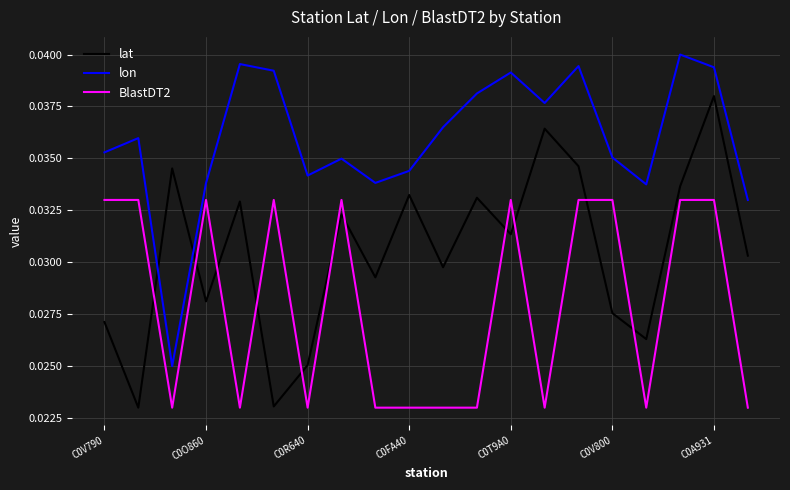

True or false: lon and lat intersect in this chart.

True